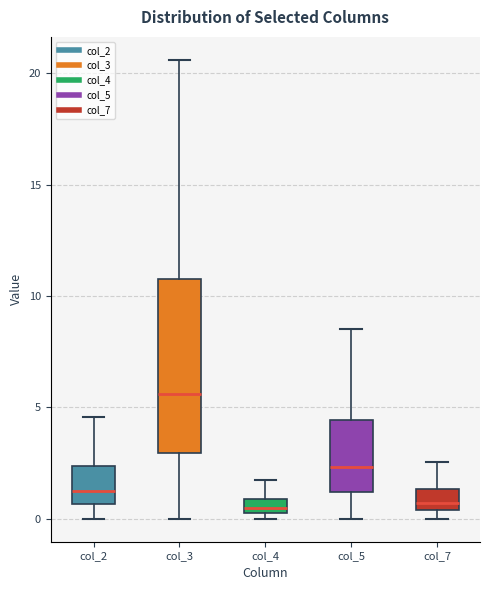

Where is the lower edge of the box for col_3 on the y-axis? The values are not printed on the chart, so give them approximately, as read against the axis.

3.0